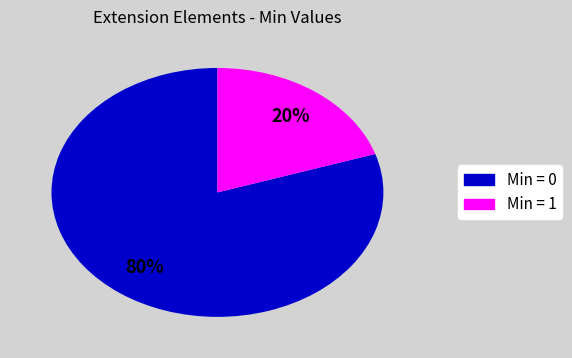

Is there any slice that represents more than half of the pie?

Yes